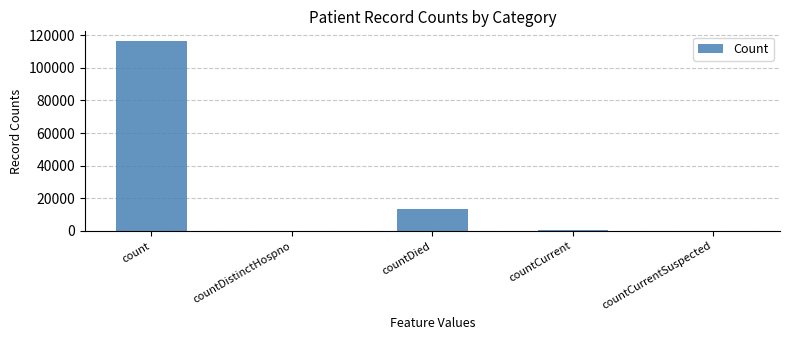

True or false: the data shows 50508 at countDistinctHospno.

False